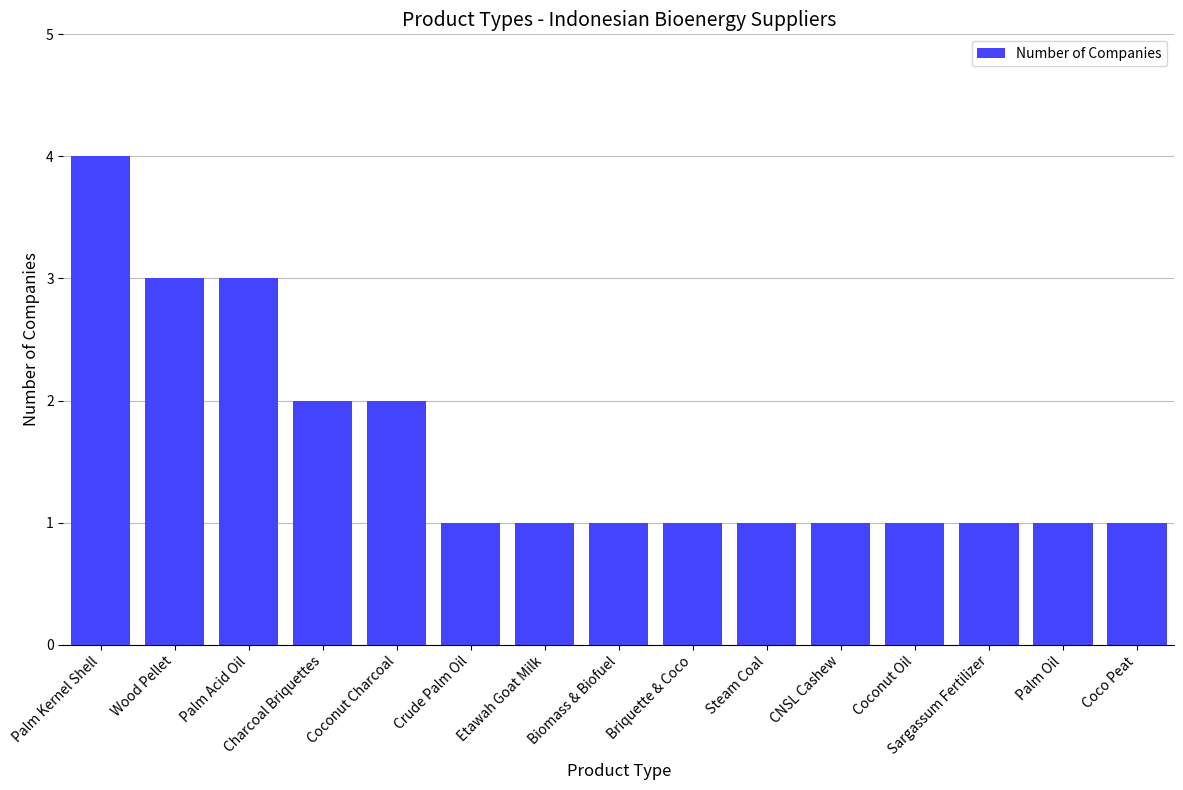

Are the bars horizontal?

No